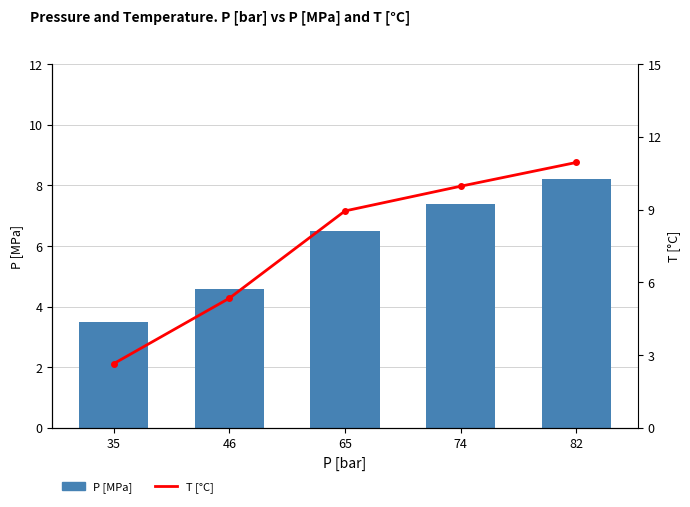

At which label does P [MPa] first exceed 6?

65